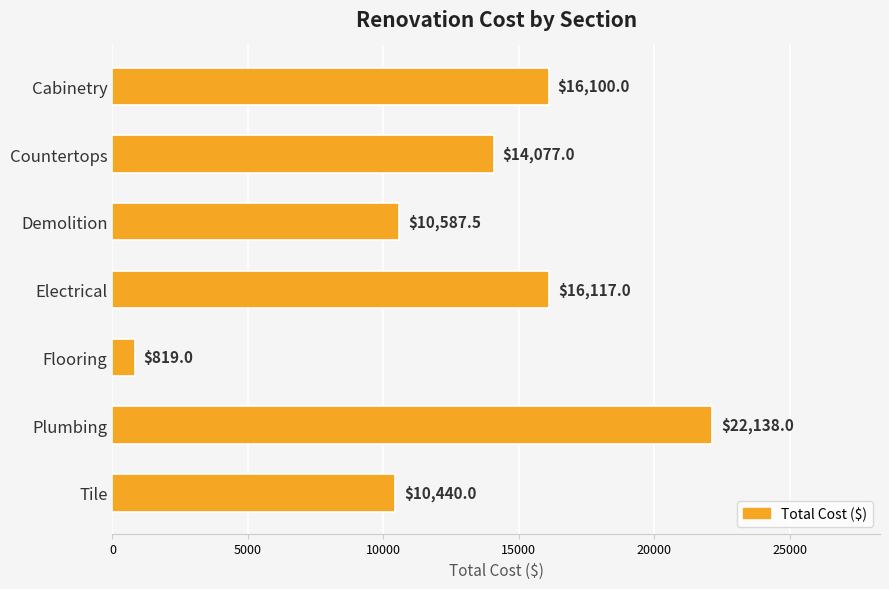

List the labels in order of value, largest first.

Plumbing, Electrical, Cabinetry, Countertops, Demolition, Tile, Flooring